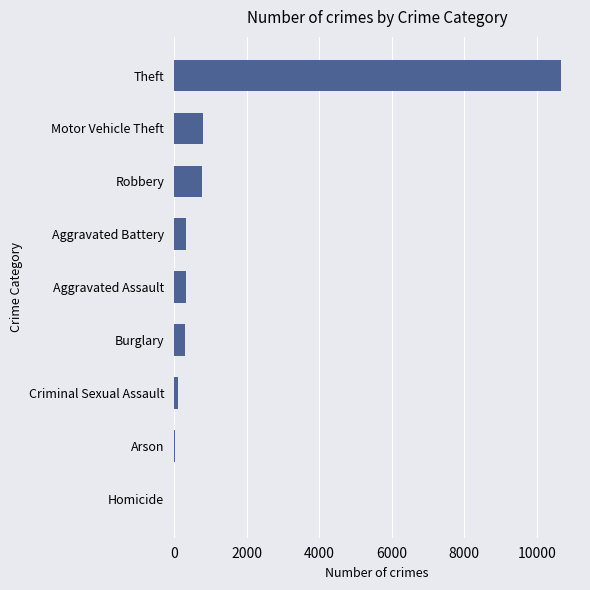

What is the sum of all values?

13369